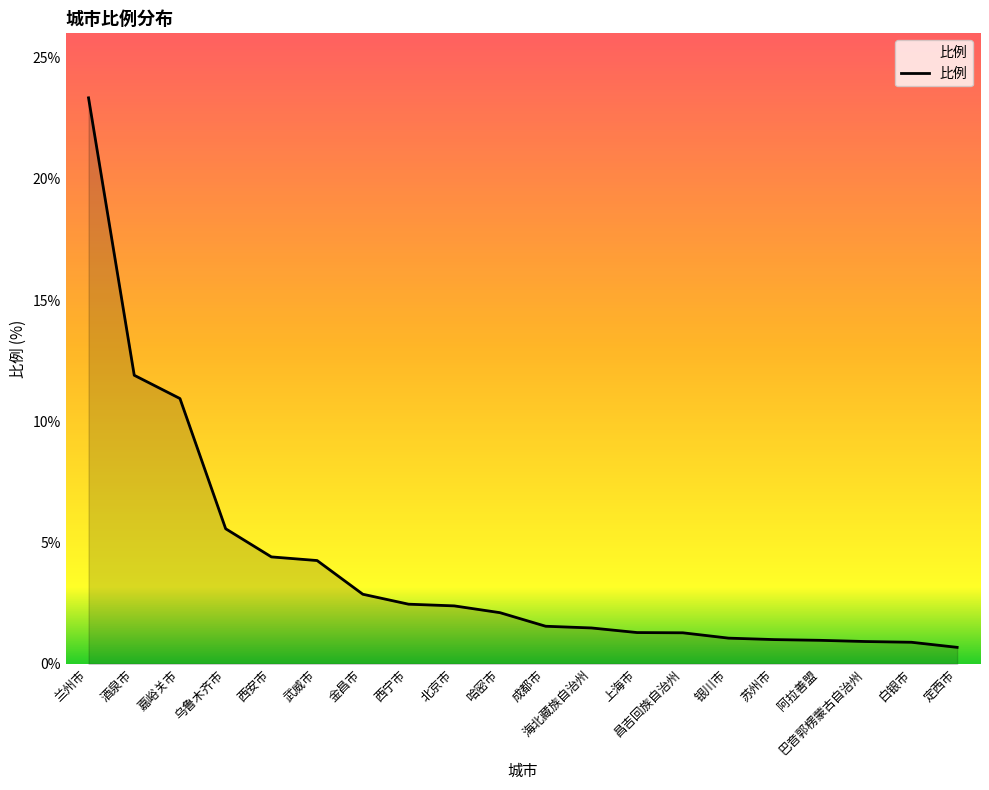

What is the sum of all values?

81.4